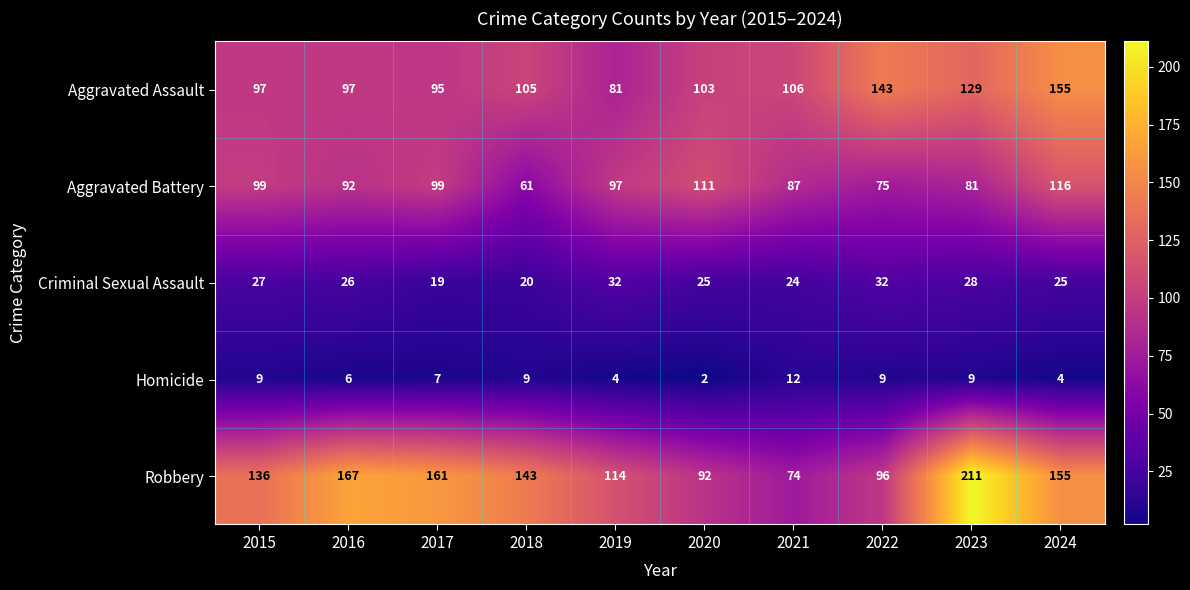

At which category is the sum across all series the highest?

2023